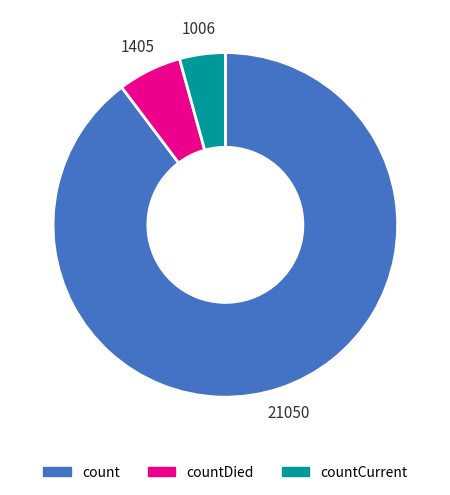

Combined, do countCurrent and countDied account for over 50%?

No